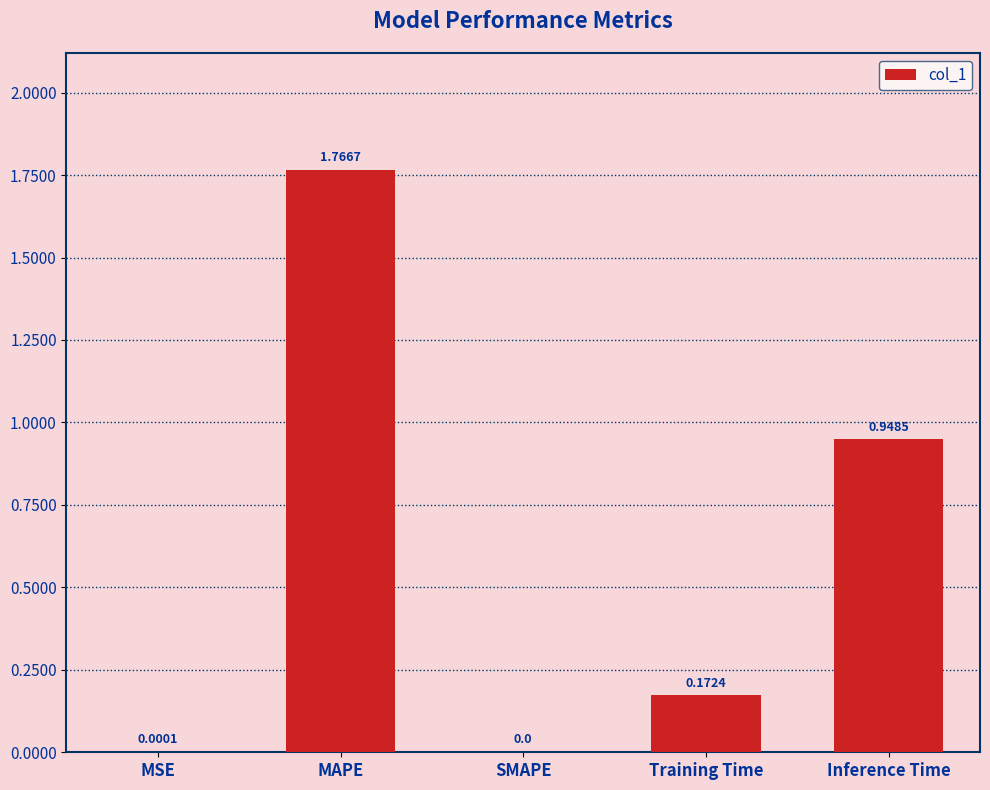

What is the sum of all values?

2.9